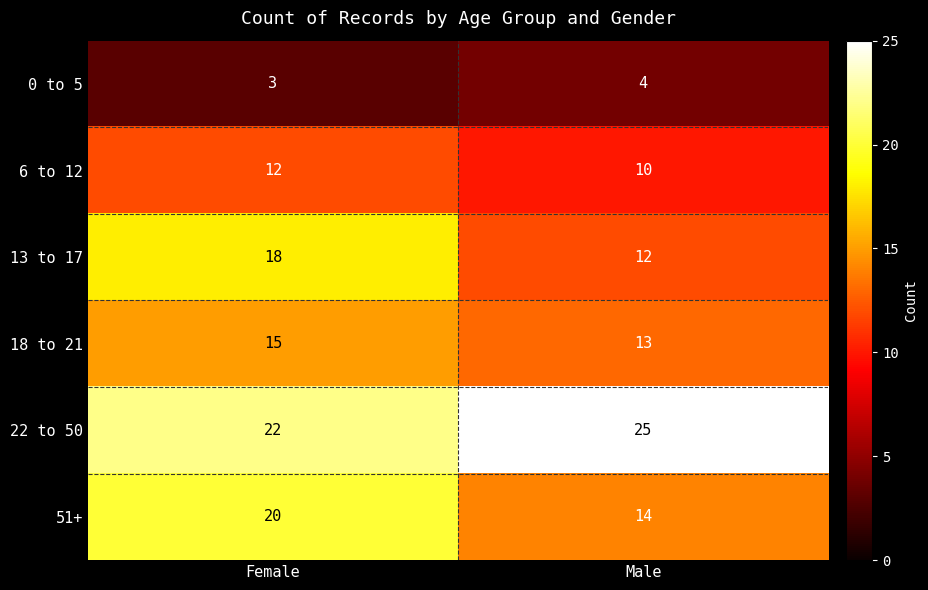

What is the sum of the 18 to 21 values at Male and Female?

28